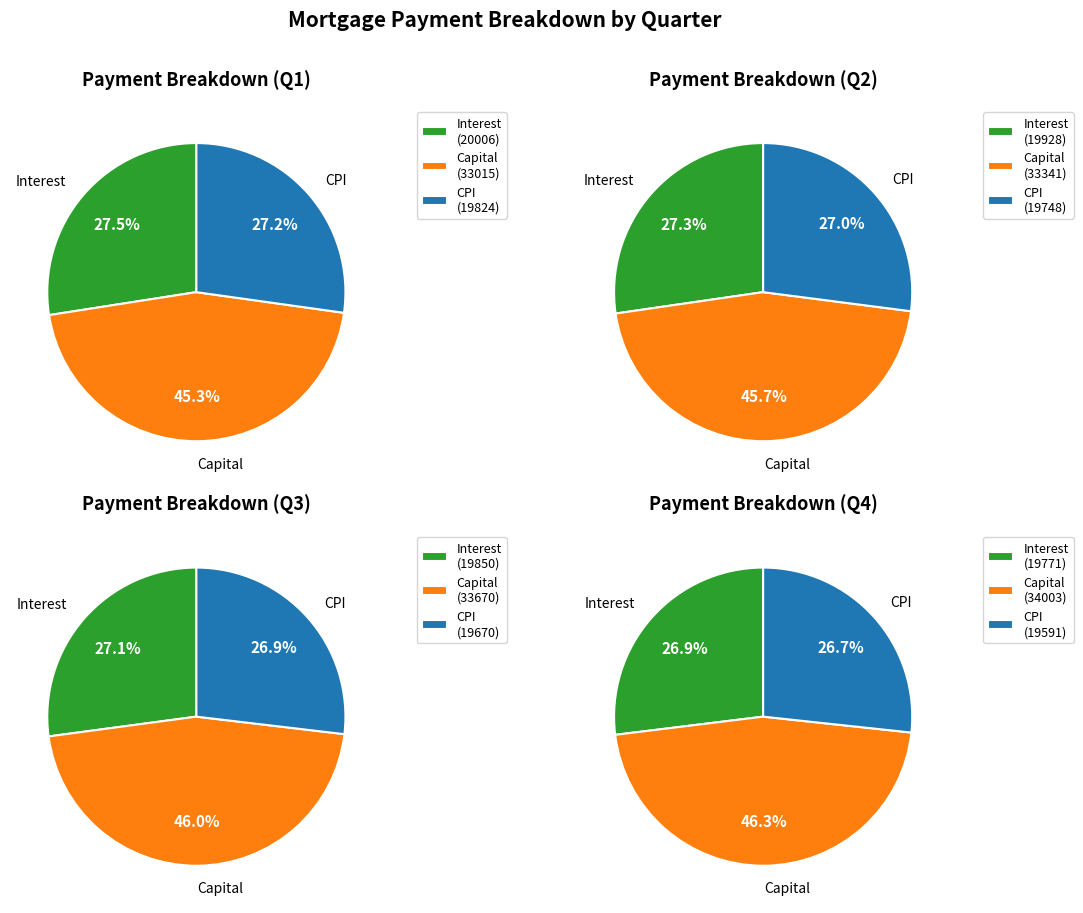

Rank the series by their maximum value, from lowest to highest.

CPI, Interest, Capital